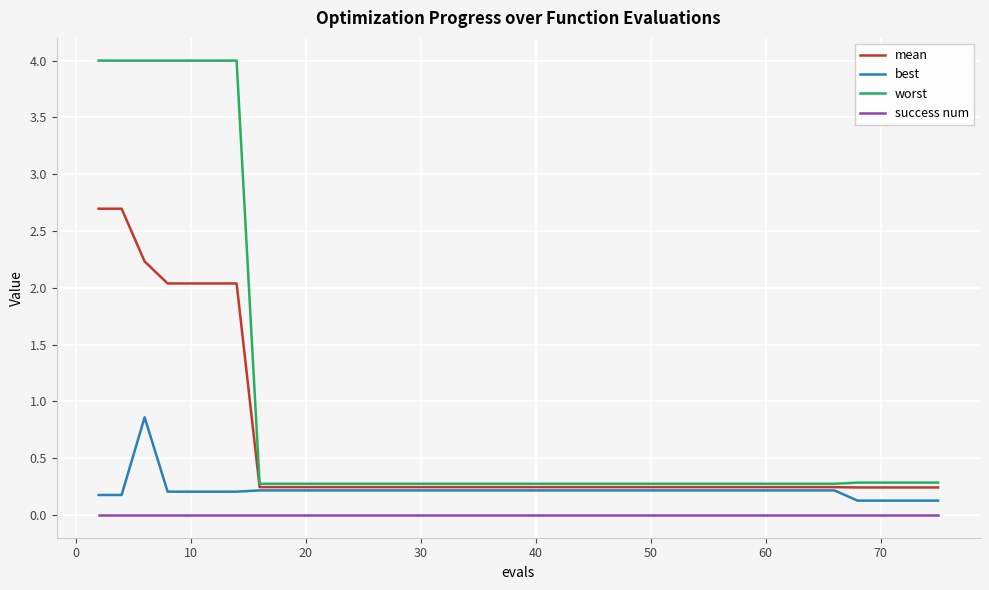

True or false: success num and worst cross at least once.

False